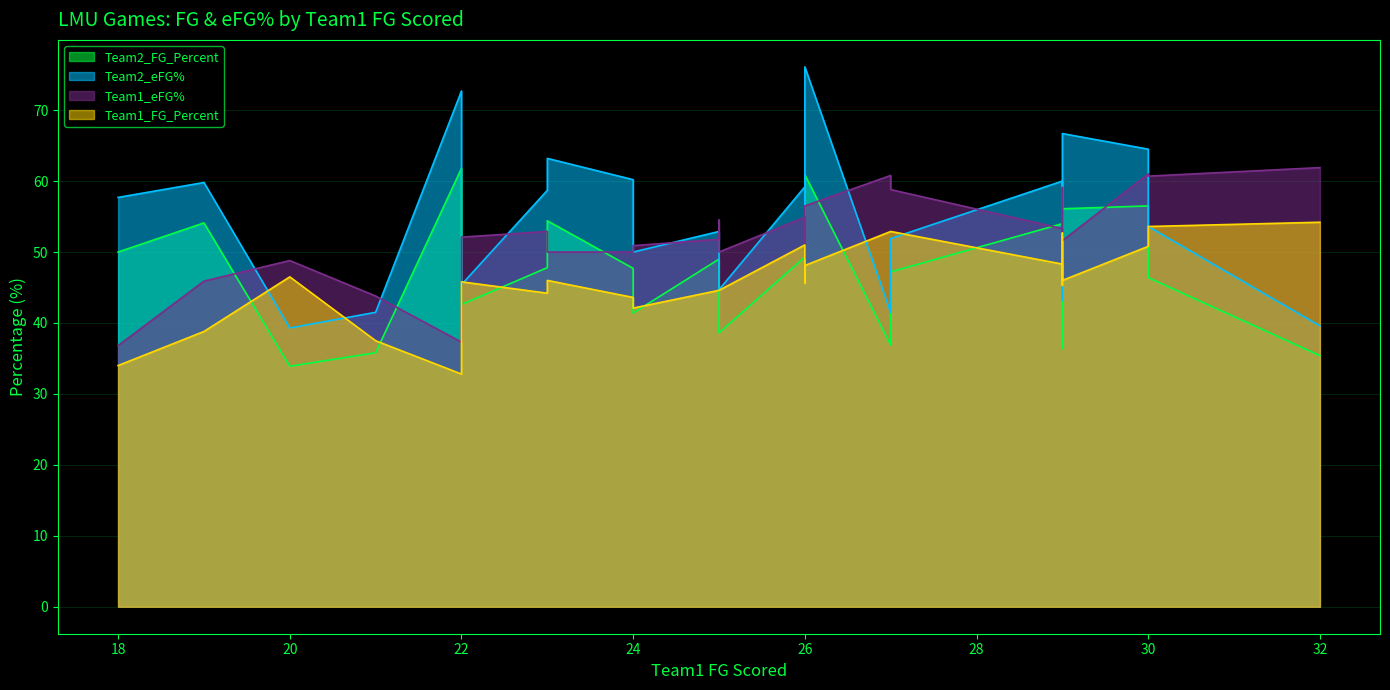

Between 24 and 26, which series saw the biggest shift?

Team2_eFG%